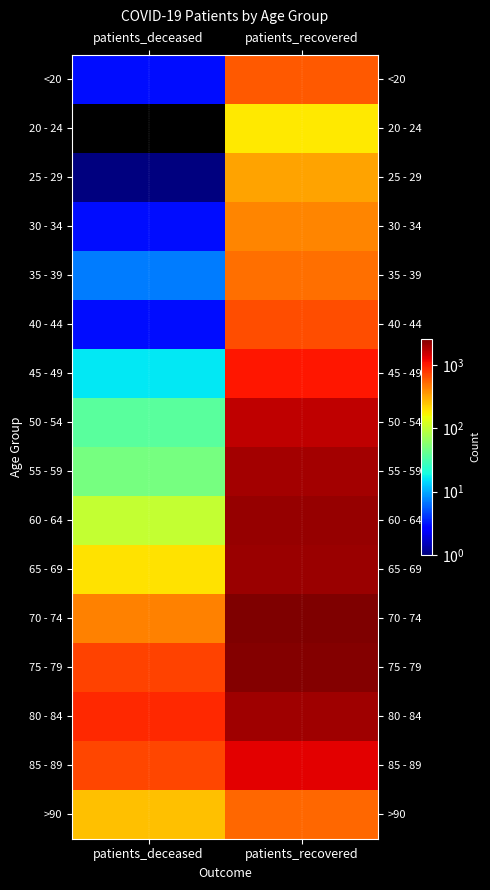

Between patients_deceased and patients_recovered, which is larger?

patients_recovered